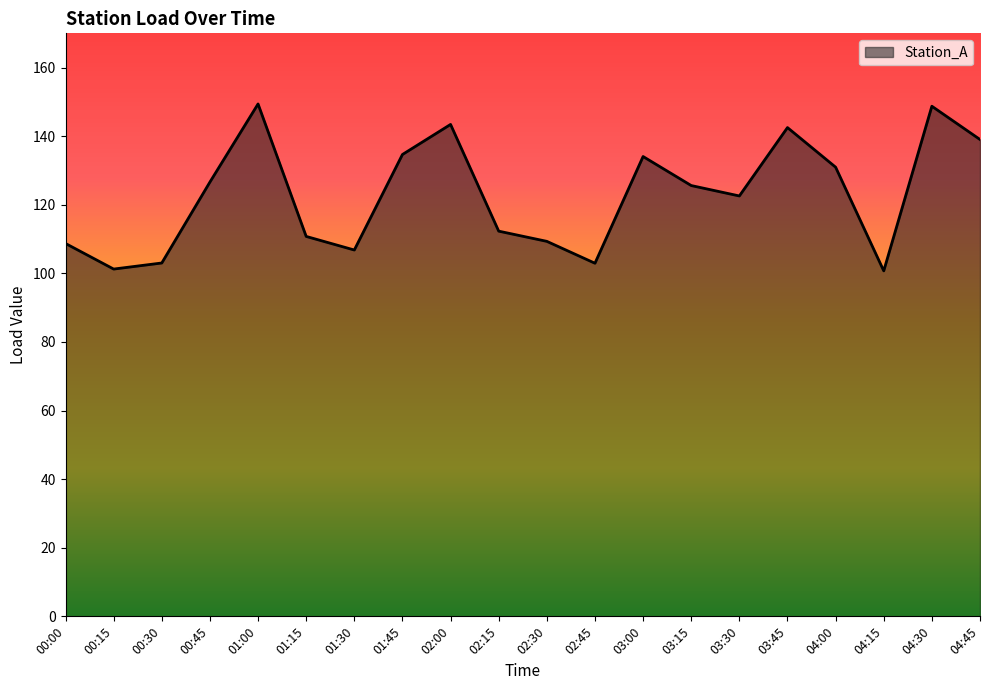

Is it true that the value at 02:45 is 26.6?

False